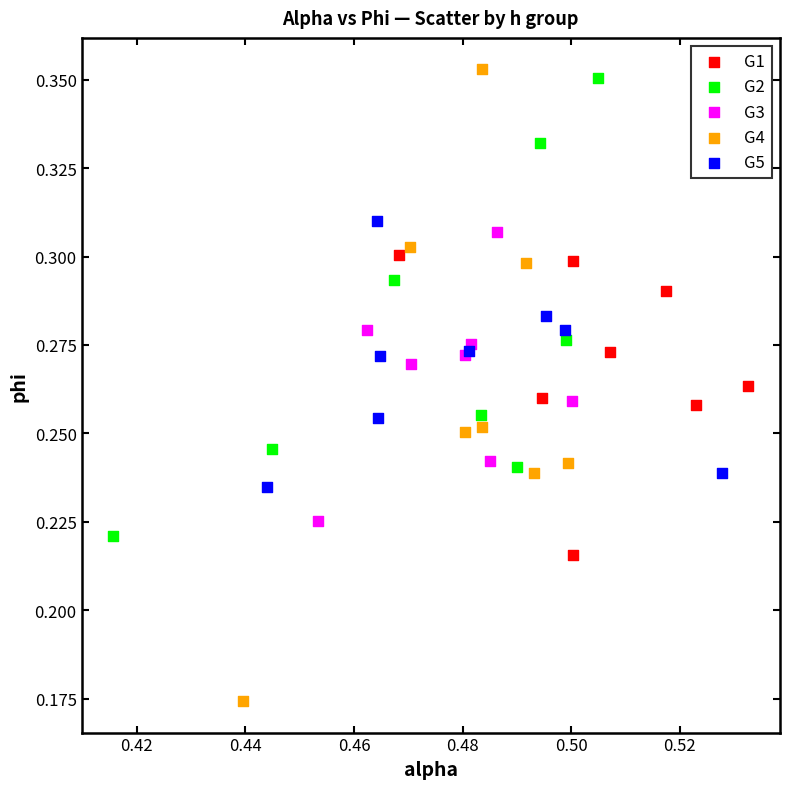

Which series has the widest spread of Y values?

G4